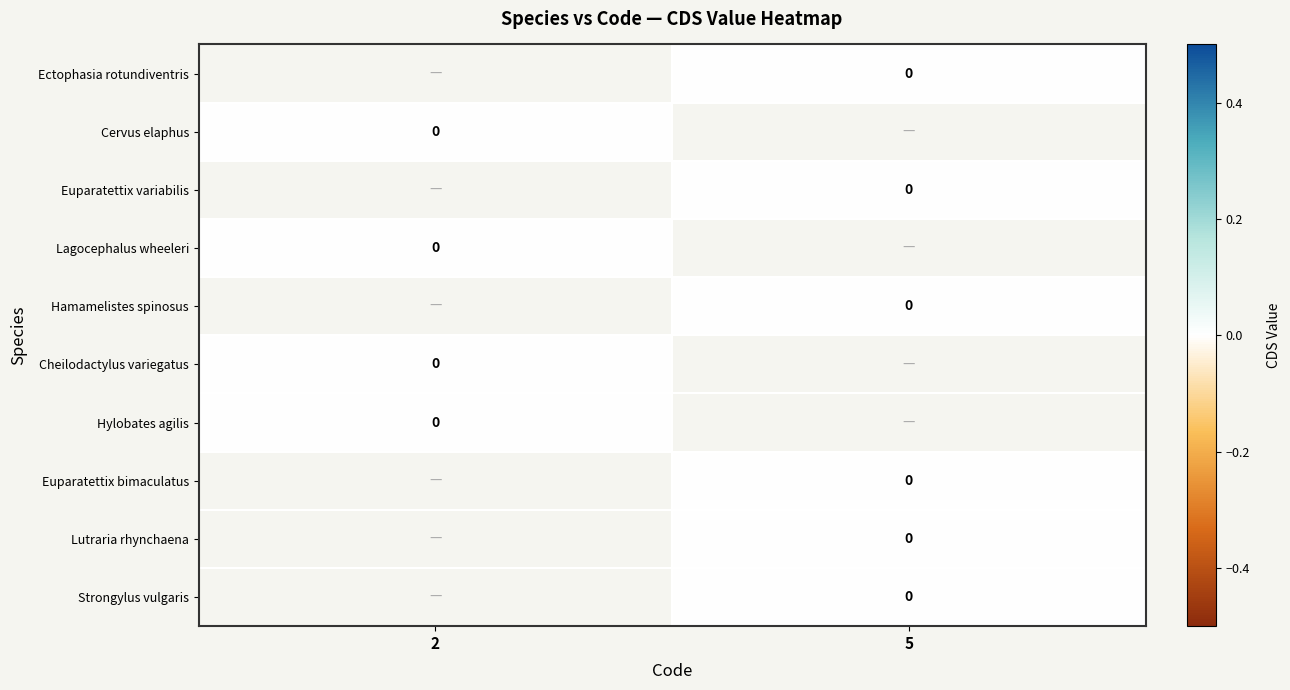

List the series in order of their overall mean, highest first.

Ectophasia rotundiventris, Cervus elaphus, Euparatettix variabilis, Lagocephalus wheeleri, Hamamelistes spinosus, Cheilodactylus variegatus, Hylobates agilis, Euparatettix bimaculatus, Lutraria rhynchaena, Strongylus vulgaris